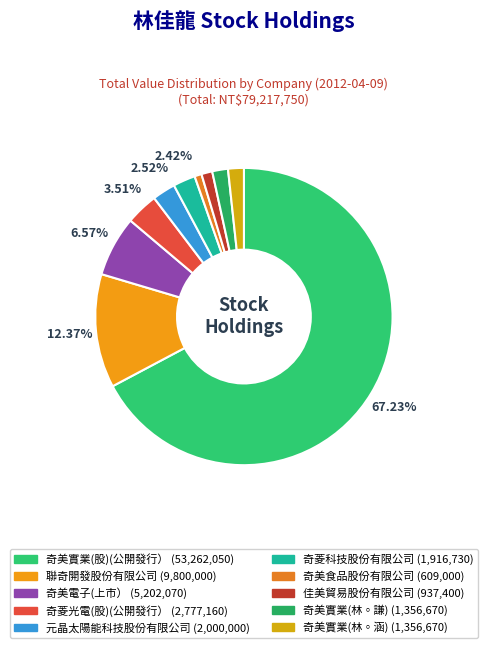

Count the number of slices in the pie.

10